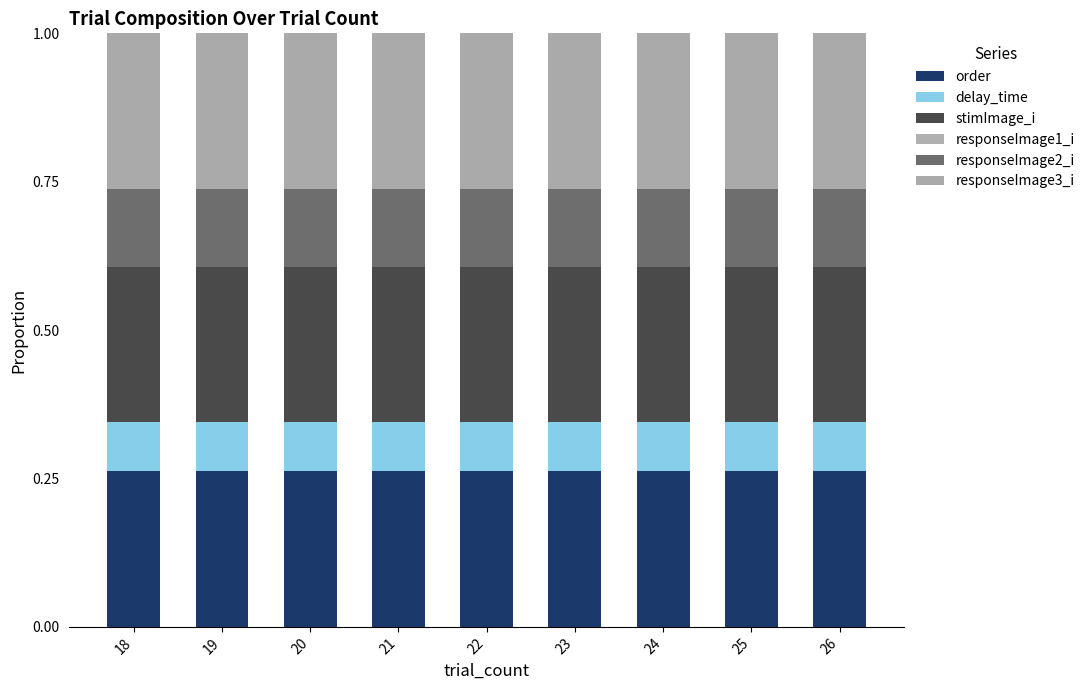

Which series changed the most between 22 and 23?

order